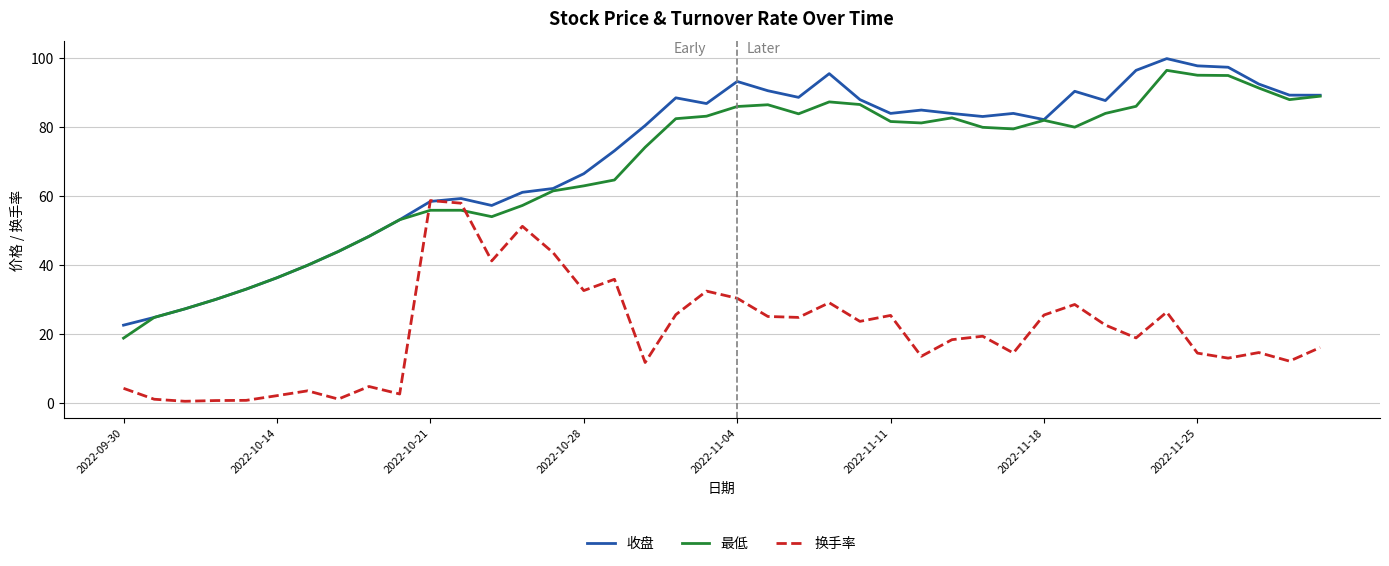

How many lines are shown in the chart?

3